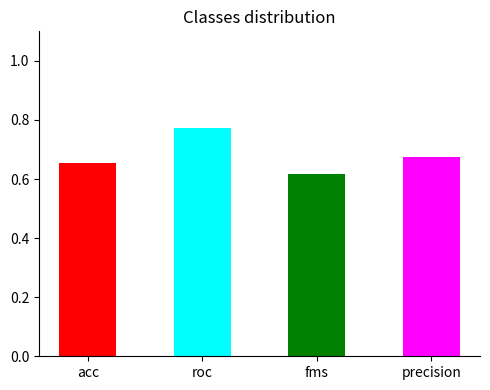

Which category has the lowest value across all series?

fms